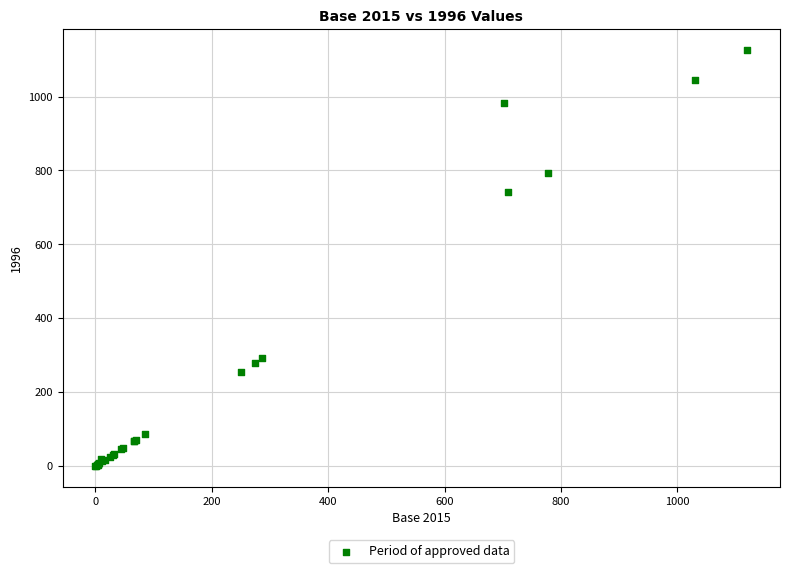

What Y value in the scatter plot is closest to 563?

740.5